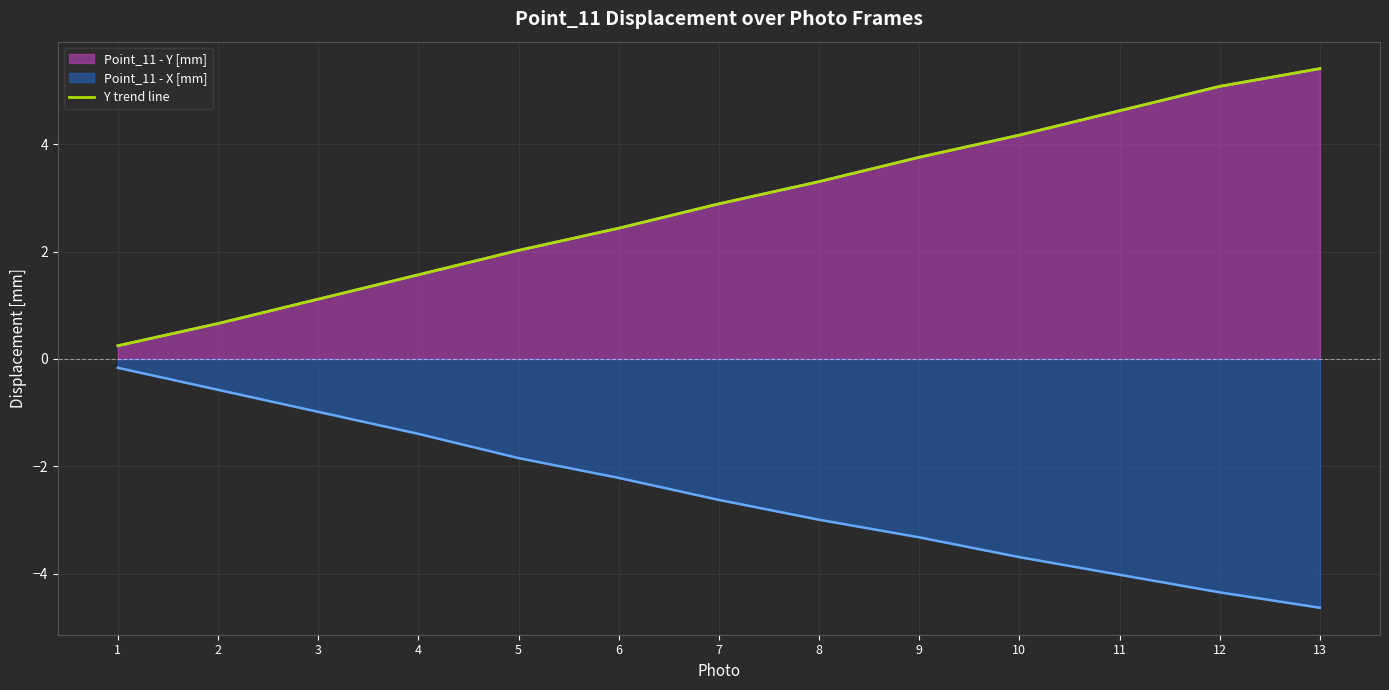

Rank the categories by value from lowest to highest.

1, 2, 3, 4, 5, 6, 7, 8, 9, 10, 11, 12, 13